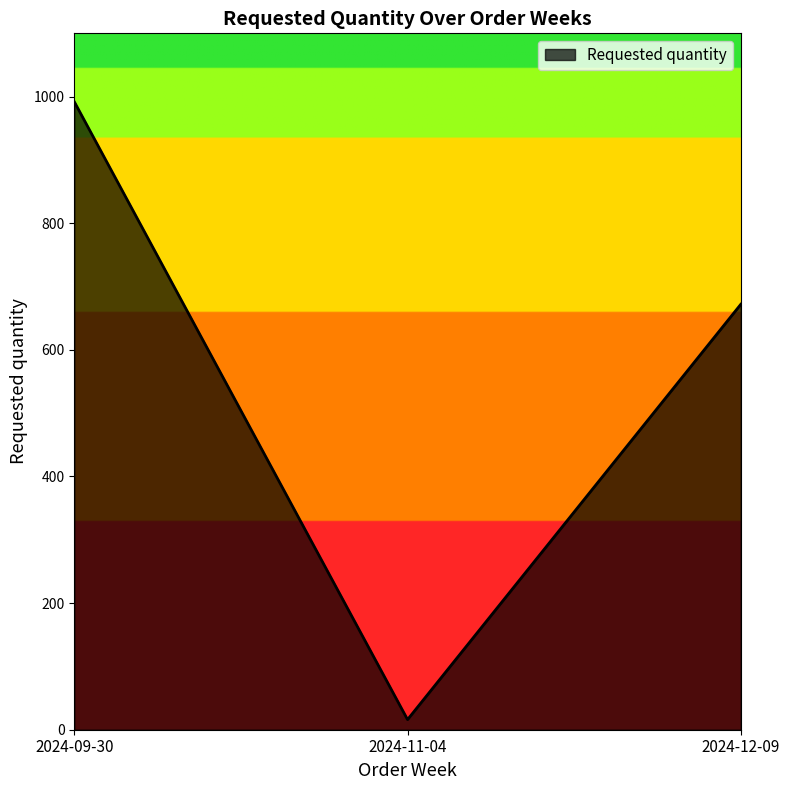

True or false: the data shows 672 at 2024-12-09.

True